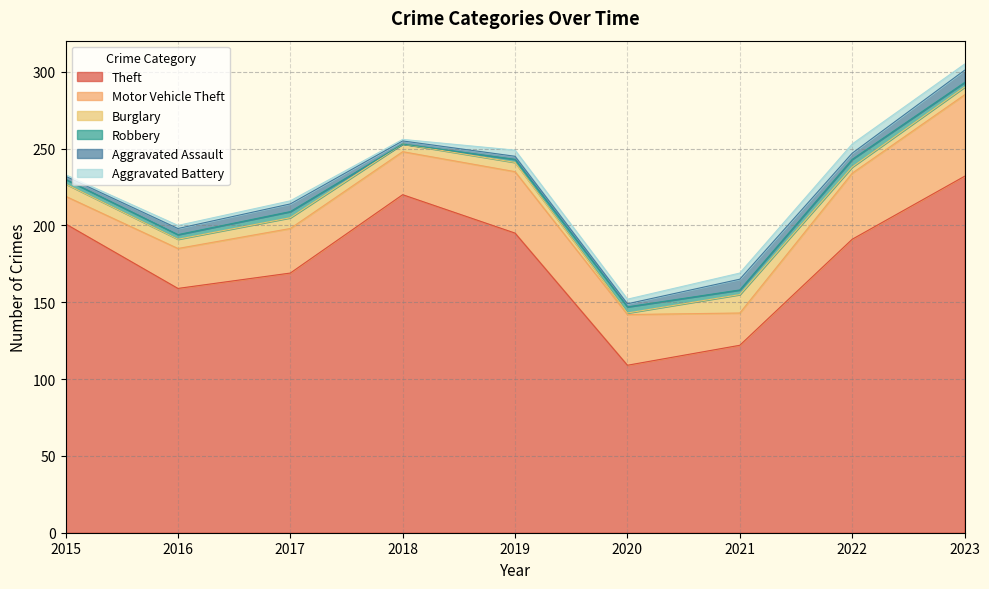

Which has a higher value, 2023 or 2019?

2023